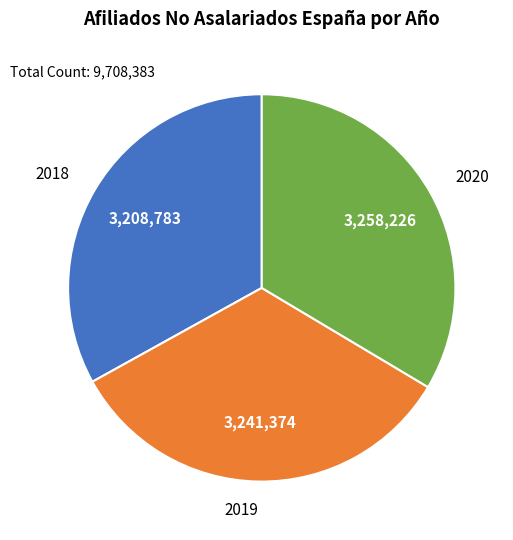

Combined, do 2020 and 2018 account for over 50%?

Yes